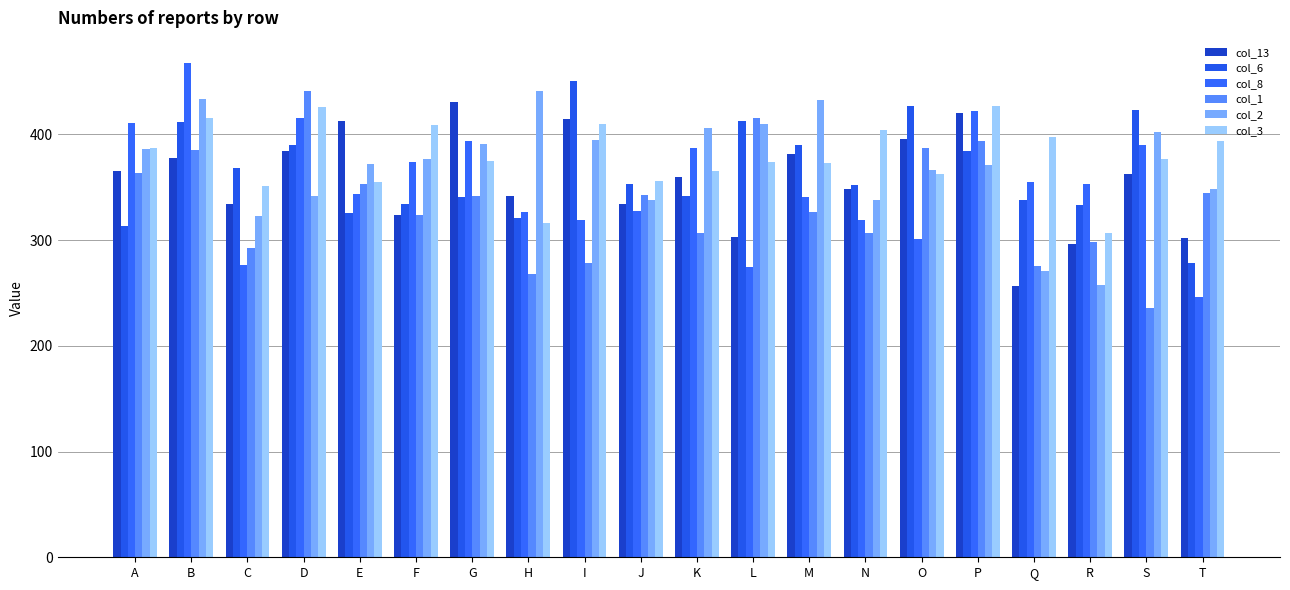

What is the difference between the second highest and second lowest values in the col_1 series?

148